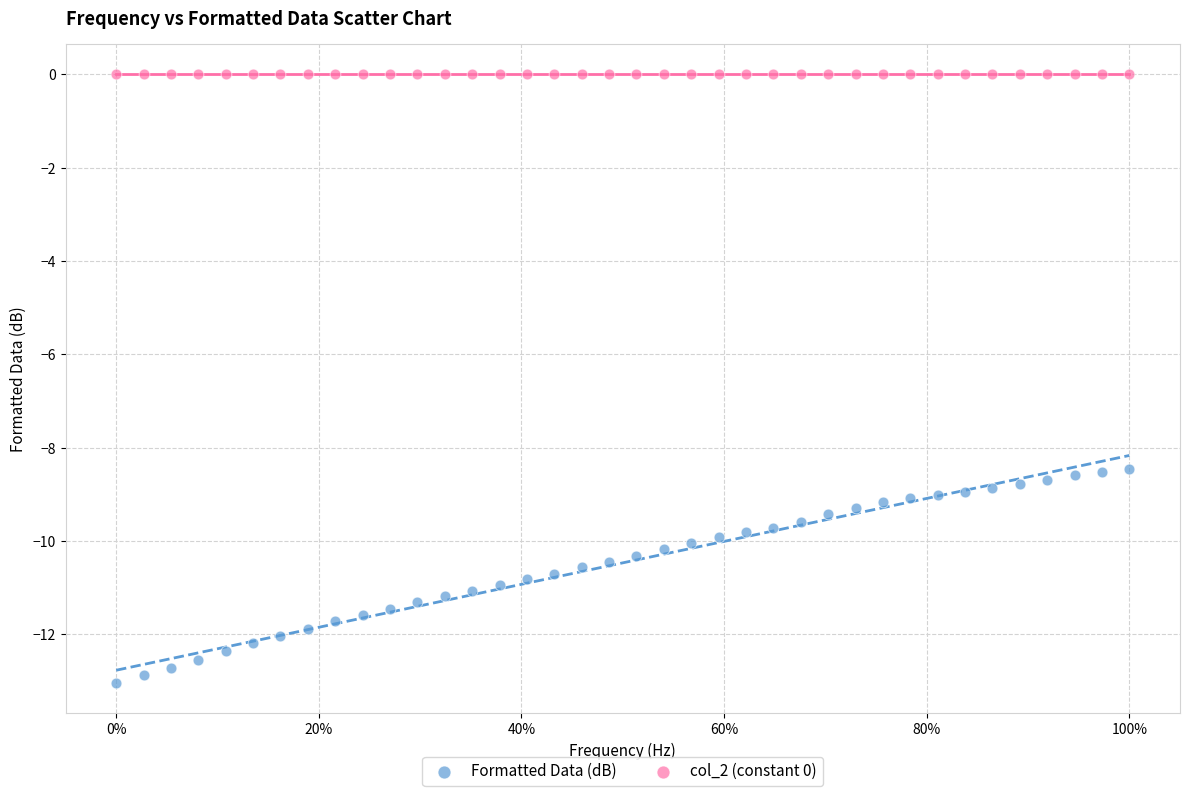

Which series reaches the minimum Y coordinate?

Formatted Data (dB)